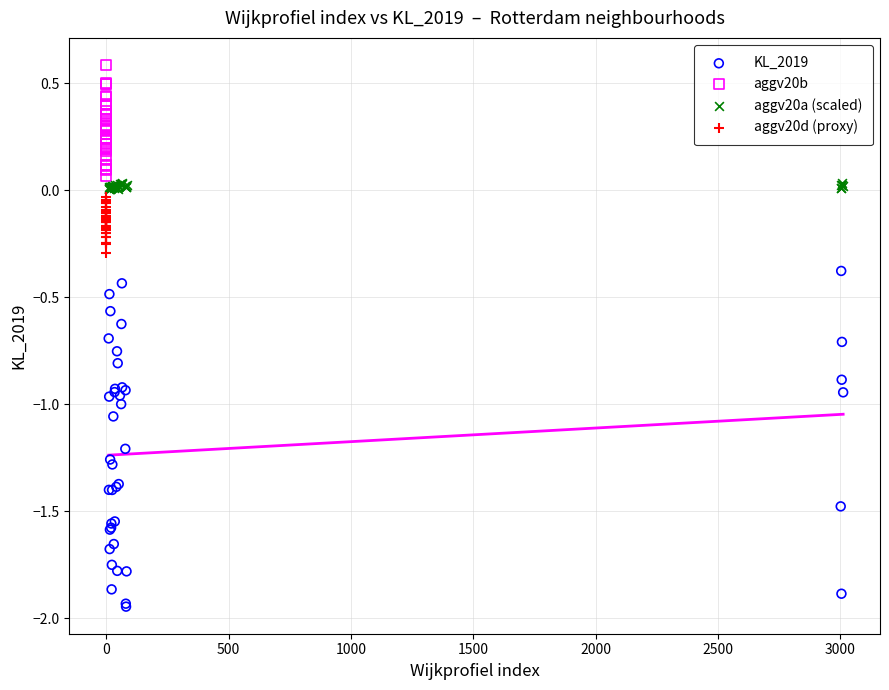

Which series contains the lowest Y value?

KL_2019